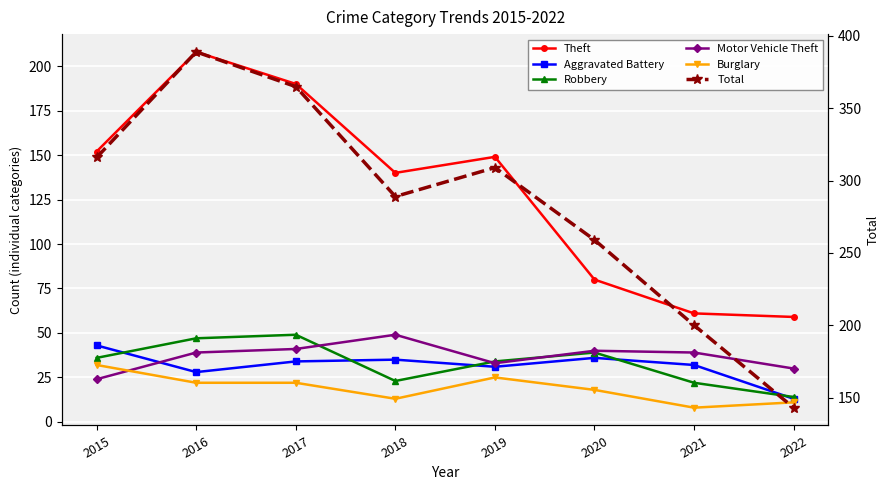

Does the chart display data point markers on the line(s)?

Yes